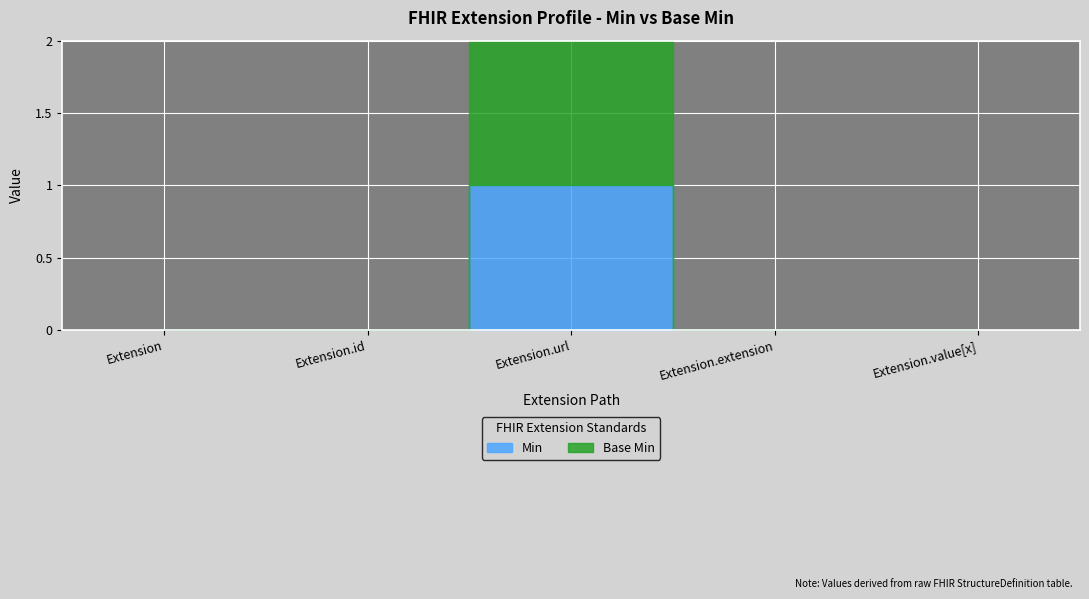

Reading right to left, extract all data points from this chart.

Base Min: Extension.value[x]=0	Extension.extension=0	Extension.url=1	Extension.id=0	Extension=0
Min: Extension.value[x]=0	Extension.extension=0	Extension.url=1	Extension.id=0	Extension=0